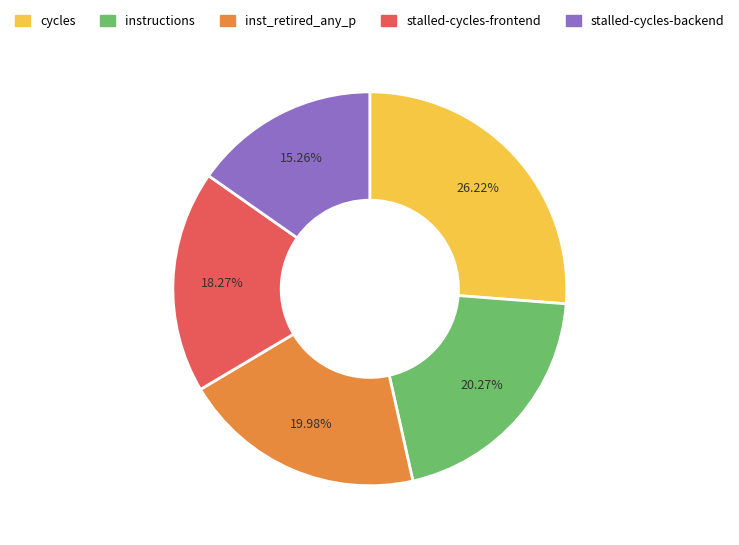

What is the smallest slice in the pie chart?

stalled-cycles-backend